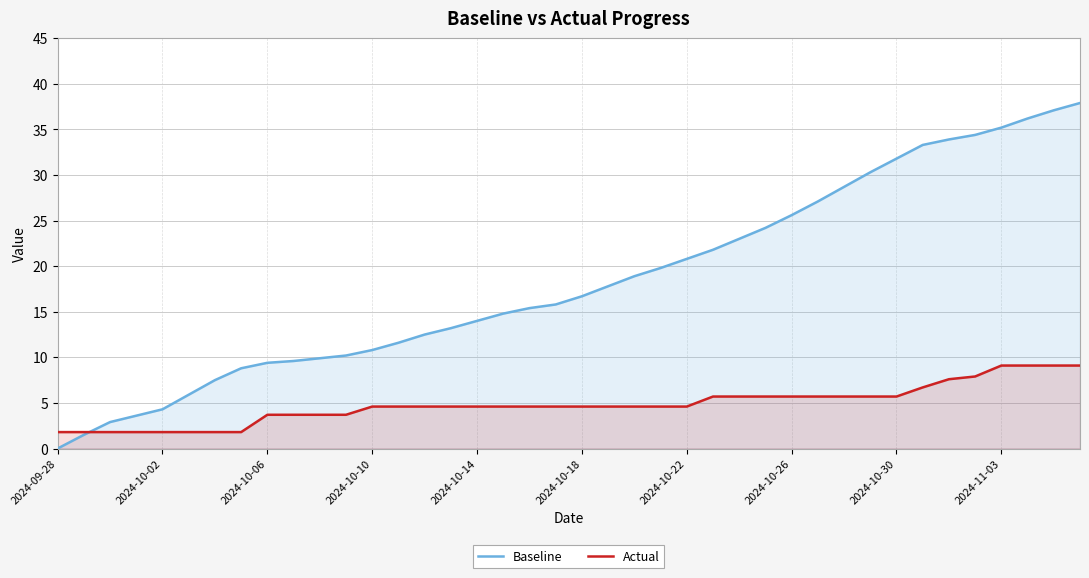

Rank the series at 2024-10-18 from lowest to highest value.

Actual, Baseline